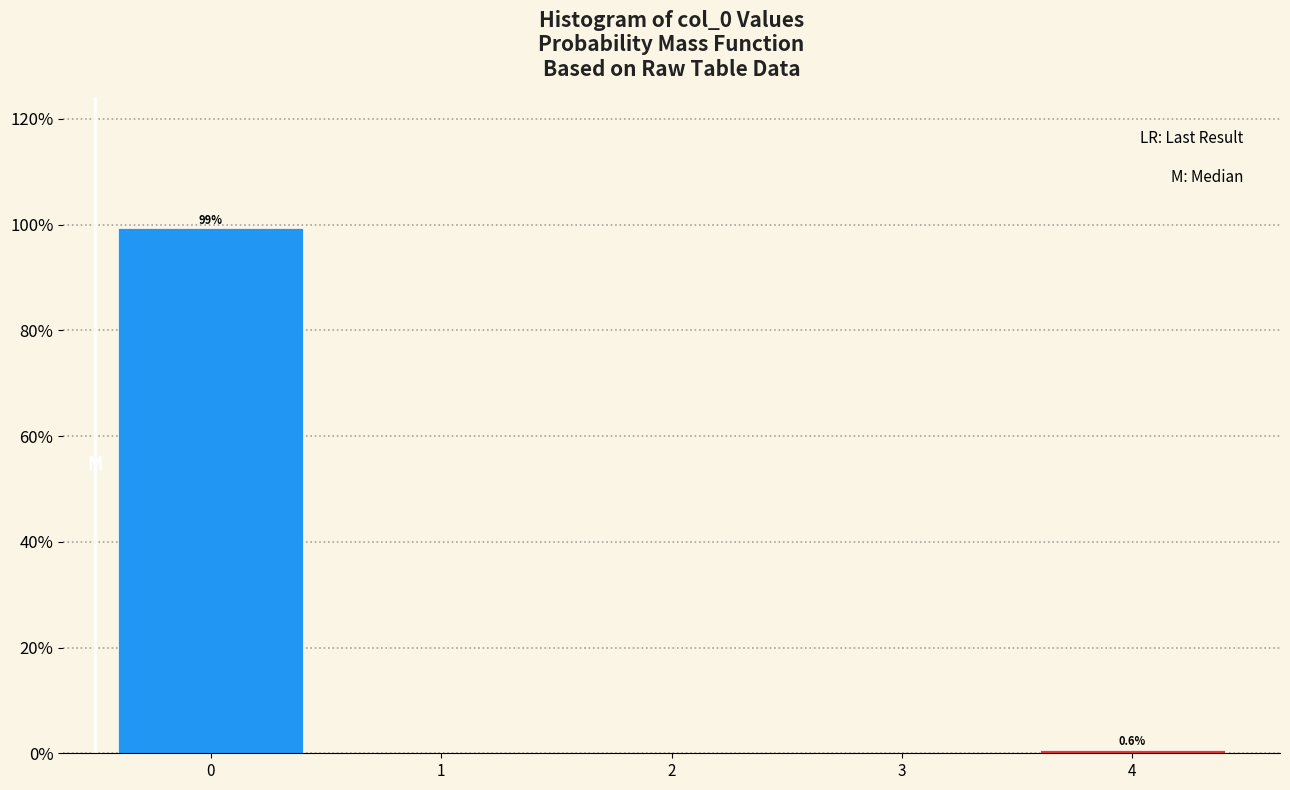

Reading right to left, list all the values displayed in this chart.

4=0.6	3=0.0	2=0.0	1=0.0	0=99.4